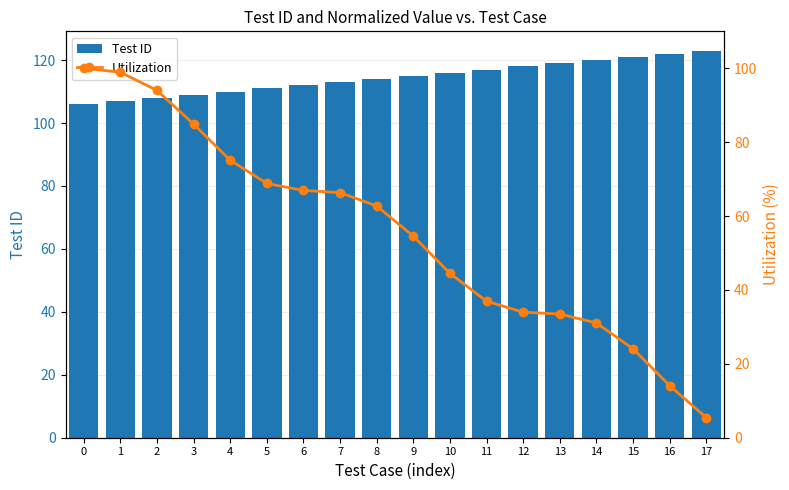

What are all the series names shown in the legend?

Test ID, Utilization